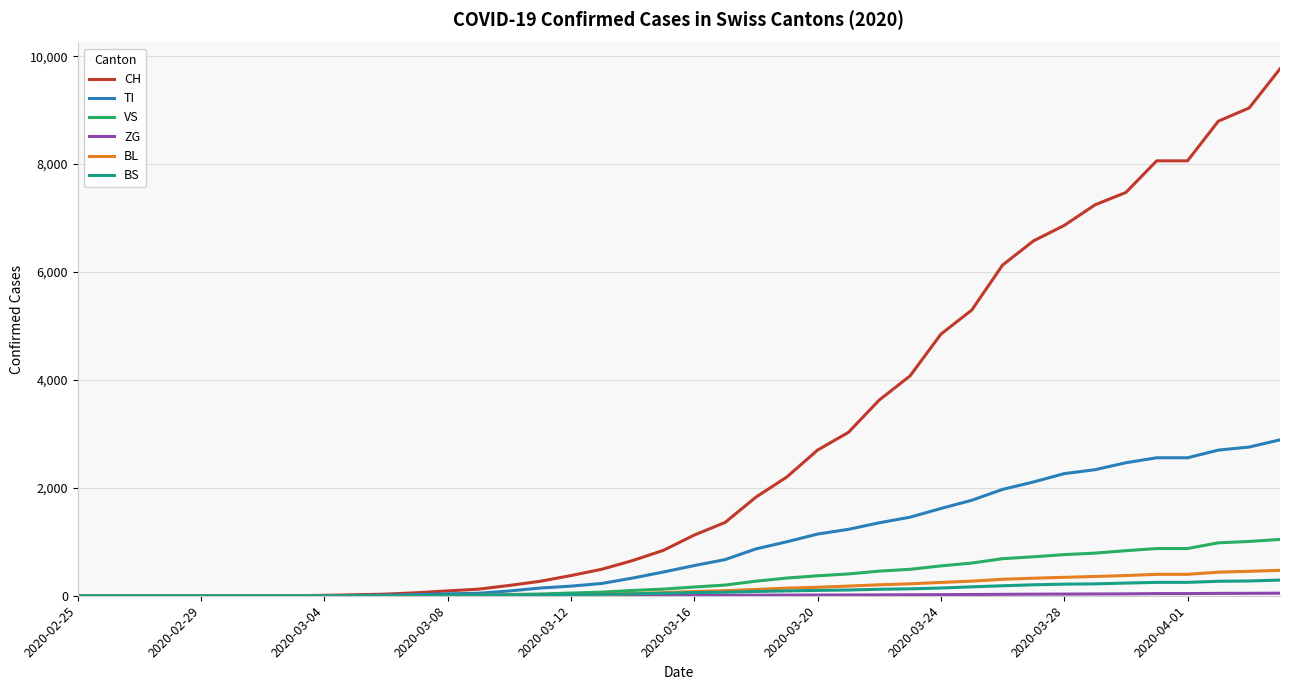

Which series has the widest spread of values?

CH